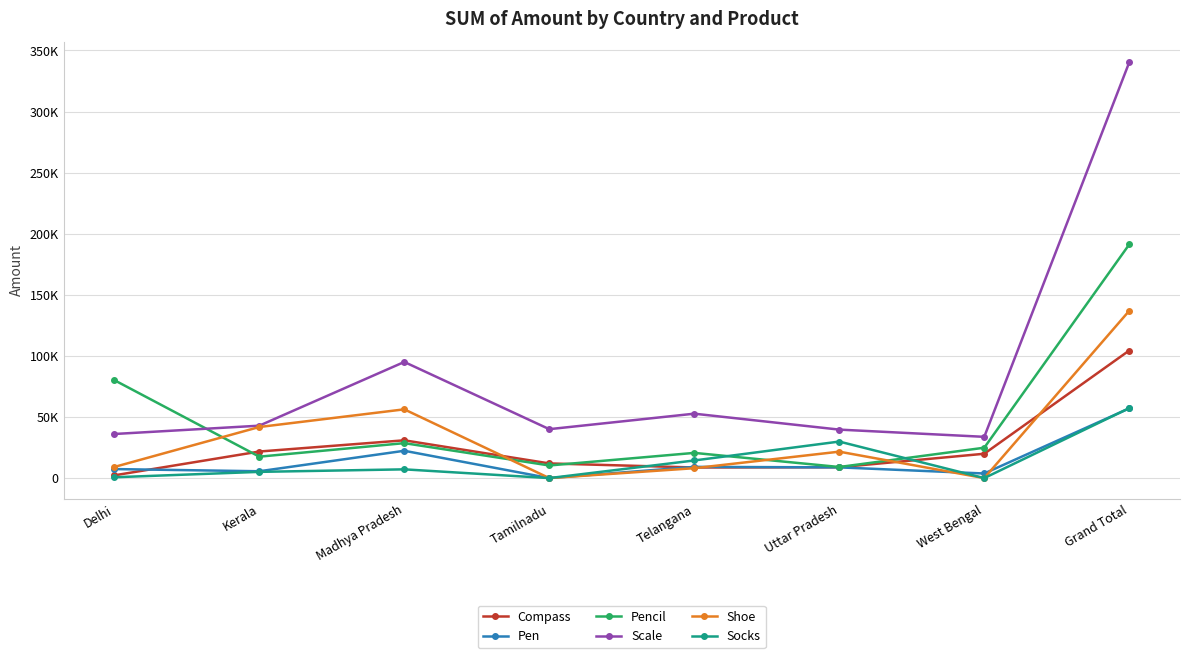

Does the chart have visible grid lines?

Yes